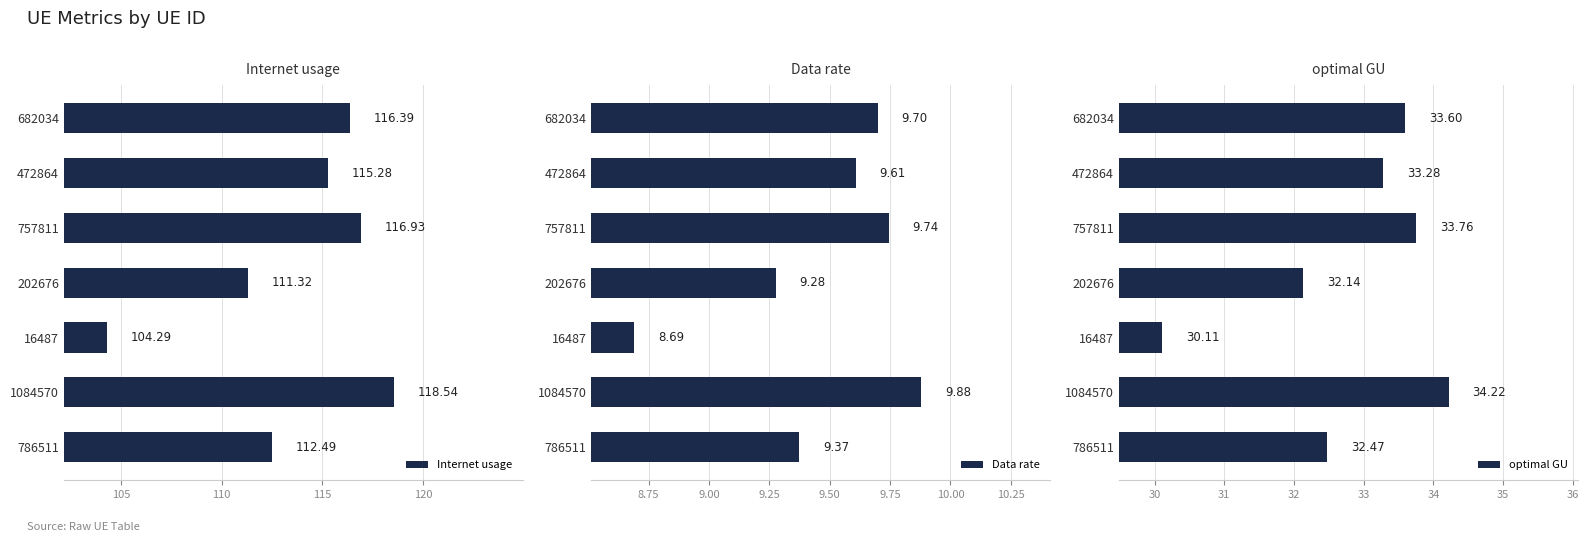

Where is Internet usage nearest to the value 111?

202676